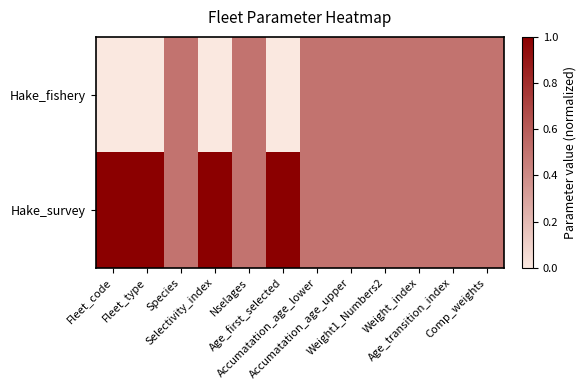

What is the spread (max minus min) of values at Selectivity_index?

1.0